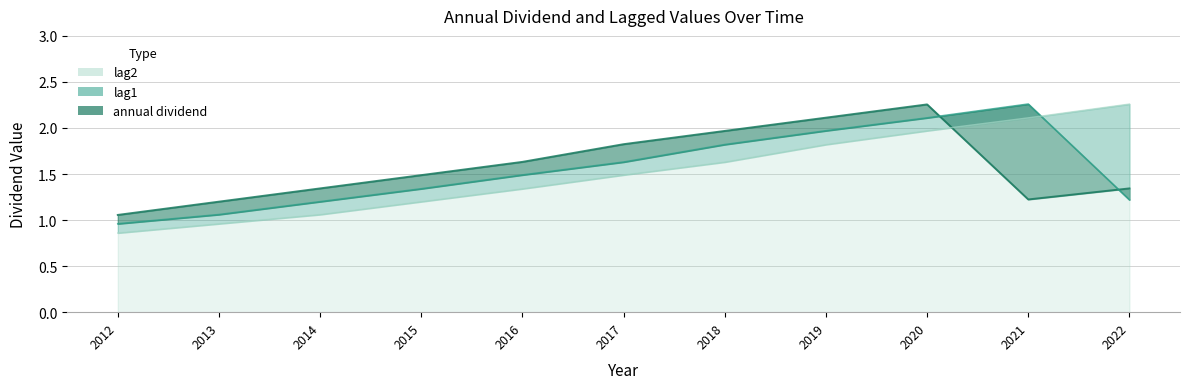

The value of annual dividend at 2017 is 1.8. True or false?

True